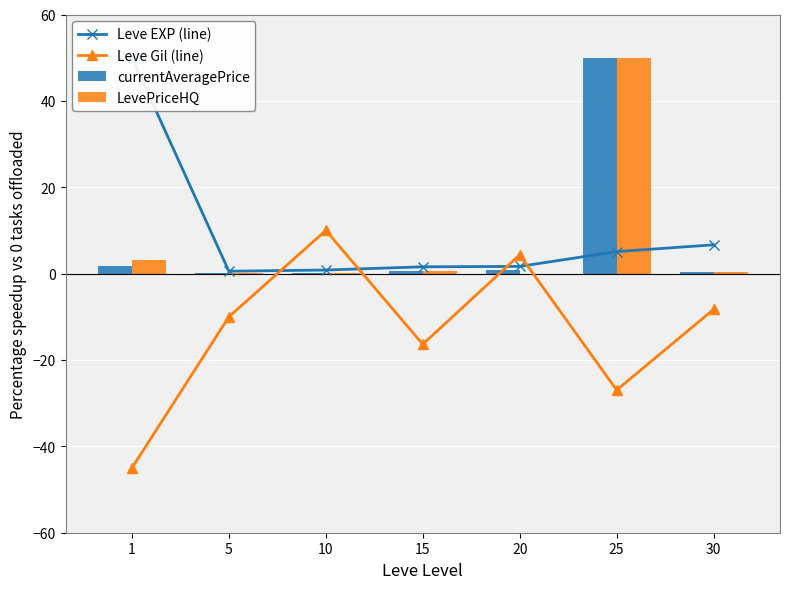

Are the bars horizontal?

No